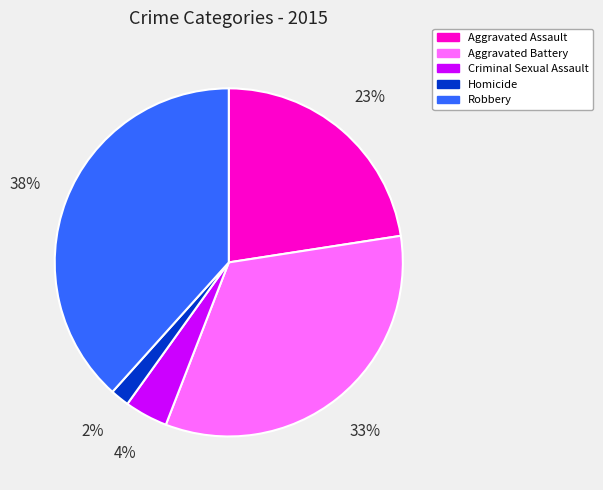

Which category has the biggest portion of the pie?

Robbery